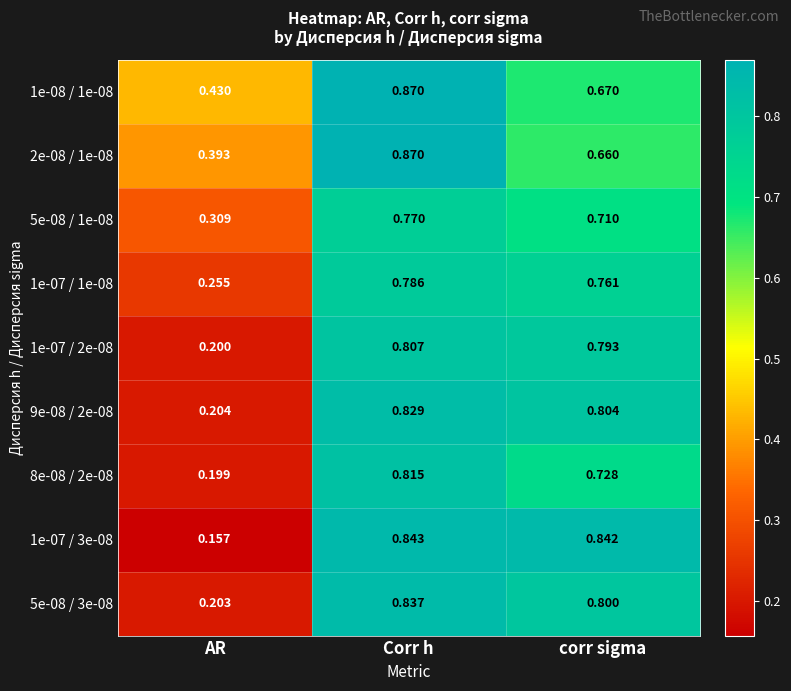

Which series has the largest range (max minus min)?

1e-07 / 3e-08